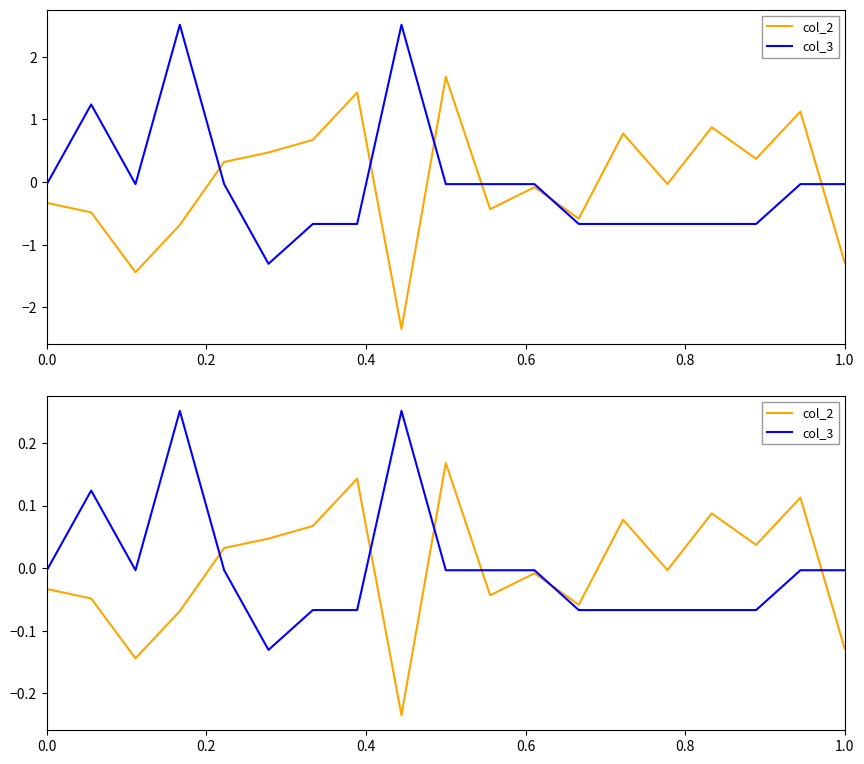

What is the minimum value for col_2?

-0.2